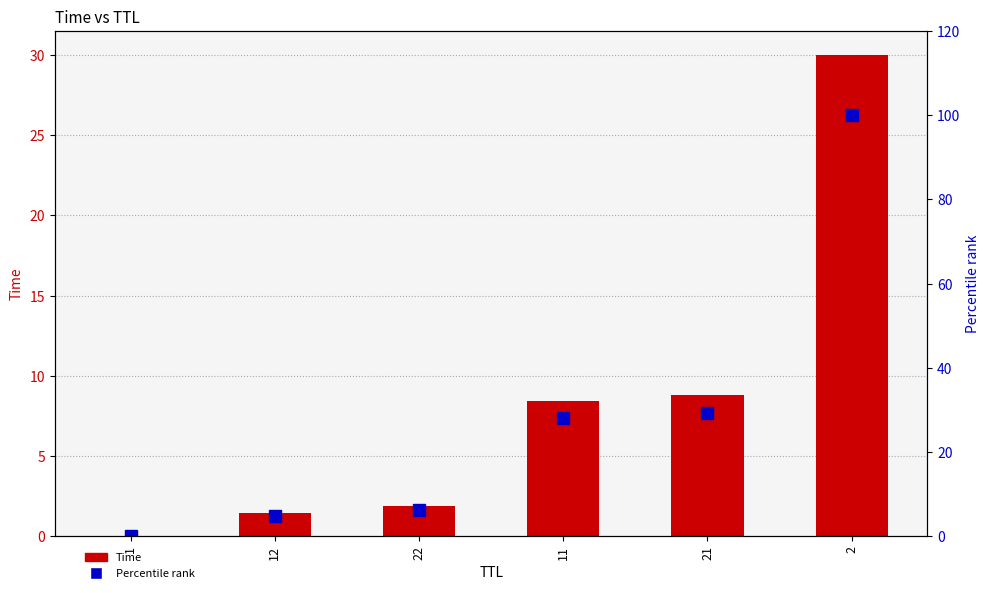

The value of Percentile rank at 11 is 41.6. True or false?

False